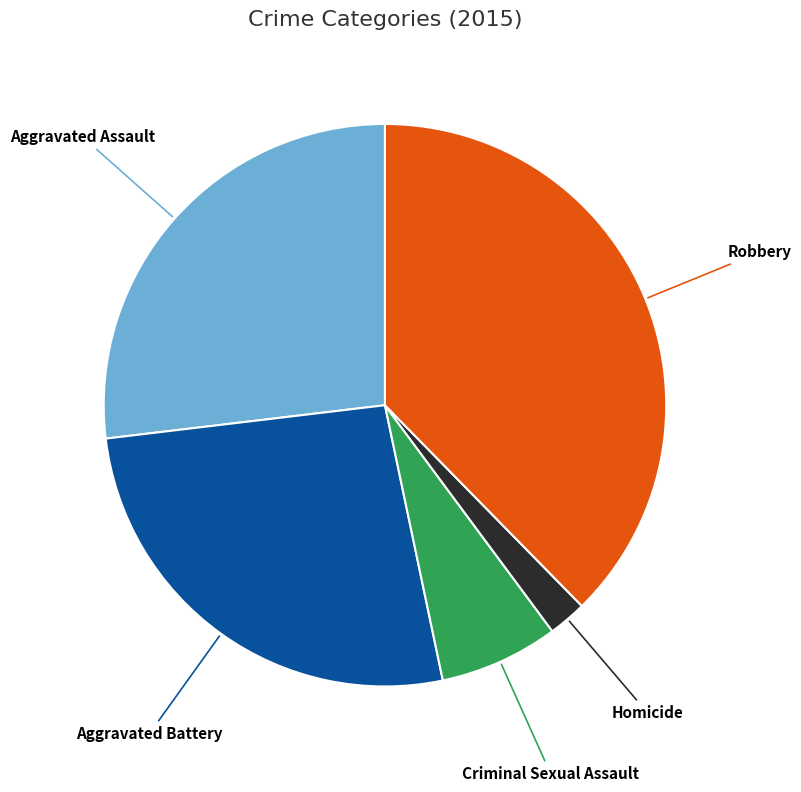

Is there a majority slice in this chart?

No